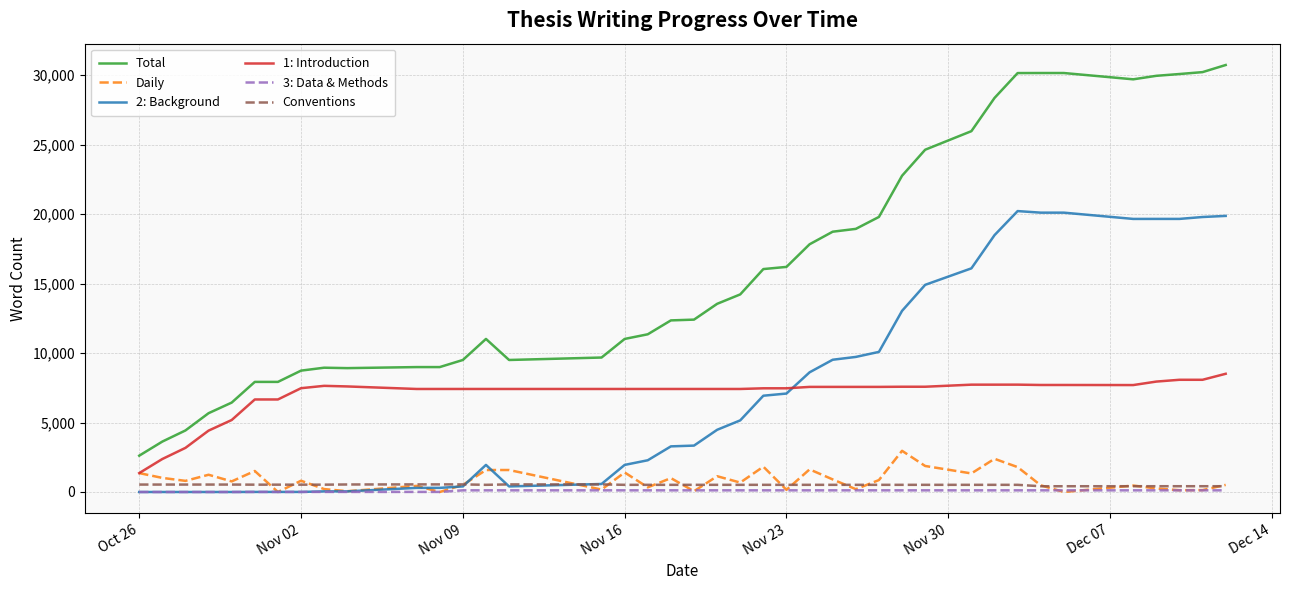

Which series has the largest total across all categories?

Total